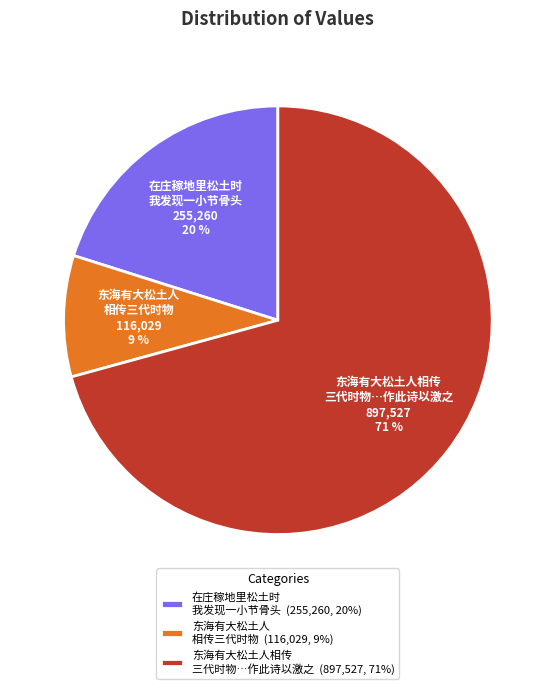

To the nearest percent, what portion does 东海有大松土人 相传三代时物 represent?

9%